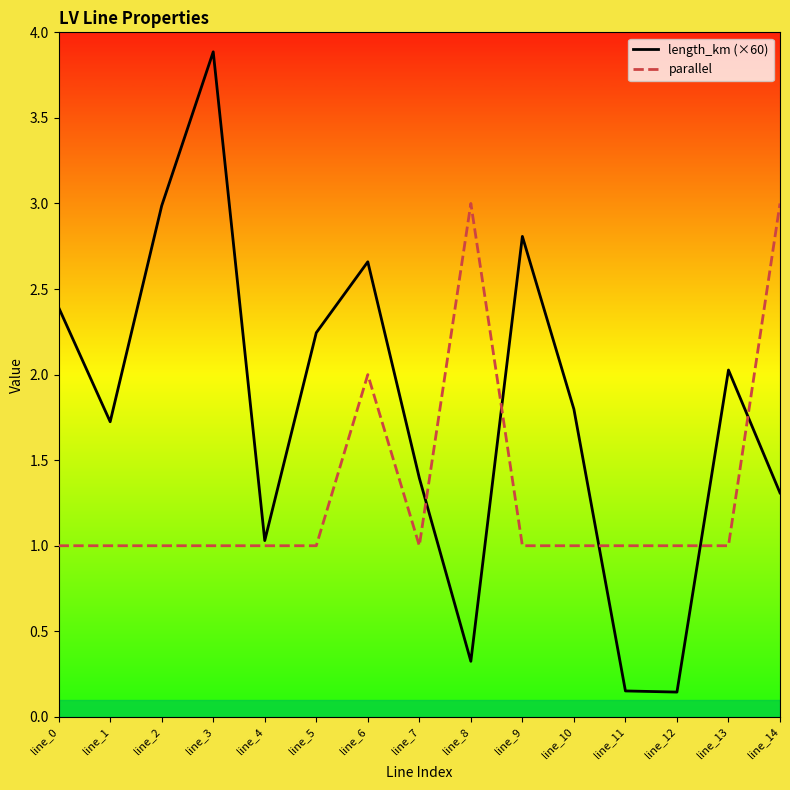

Which series has the largest range (max minus min)?

length_km (×60)